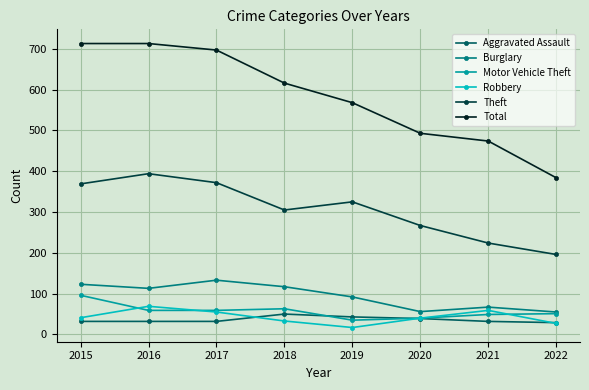

Where is Total nearest to the value 548?

2019